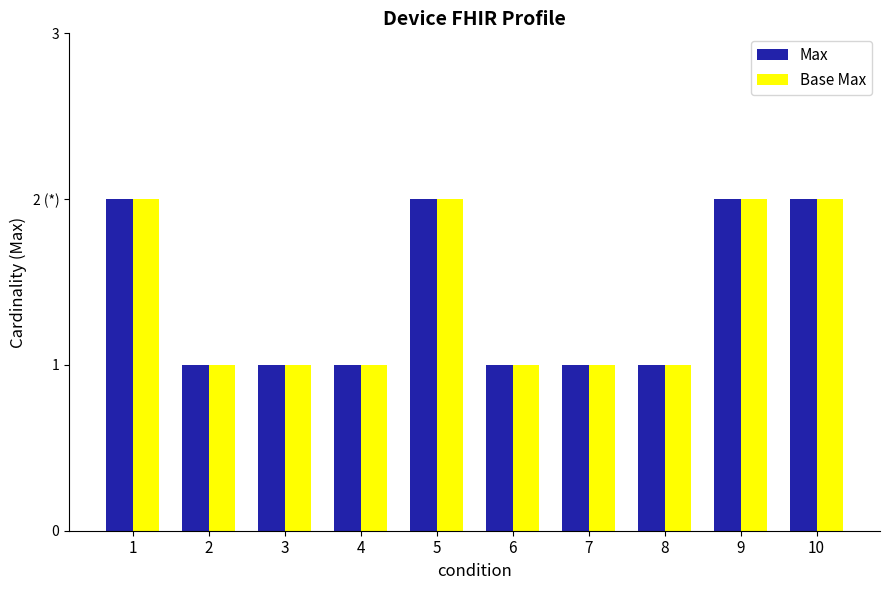

Rank the series at 1 from lowest to highest value.

Max, Base Max